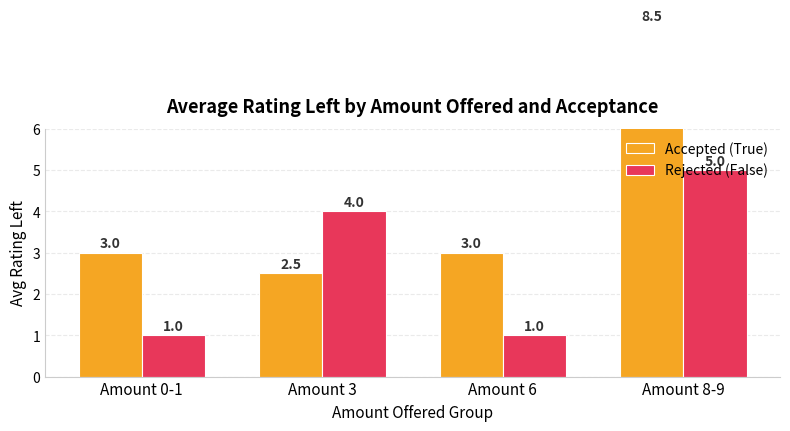

Reading left to right, transcribe all the data shown in this chart.

Accepted (True): Amount 0-1=3.0	Amount 3=2.5	Amount 6=3.0	Amount 8-9=8.5
Rejected (False): Amount 0-1=1.0	Amount 3=4.0	Amount 6=1.0	Amount 8-9=5.0